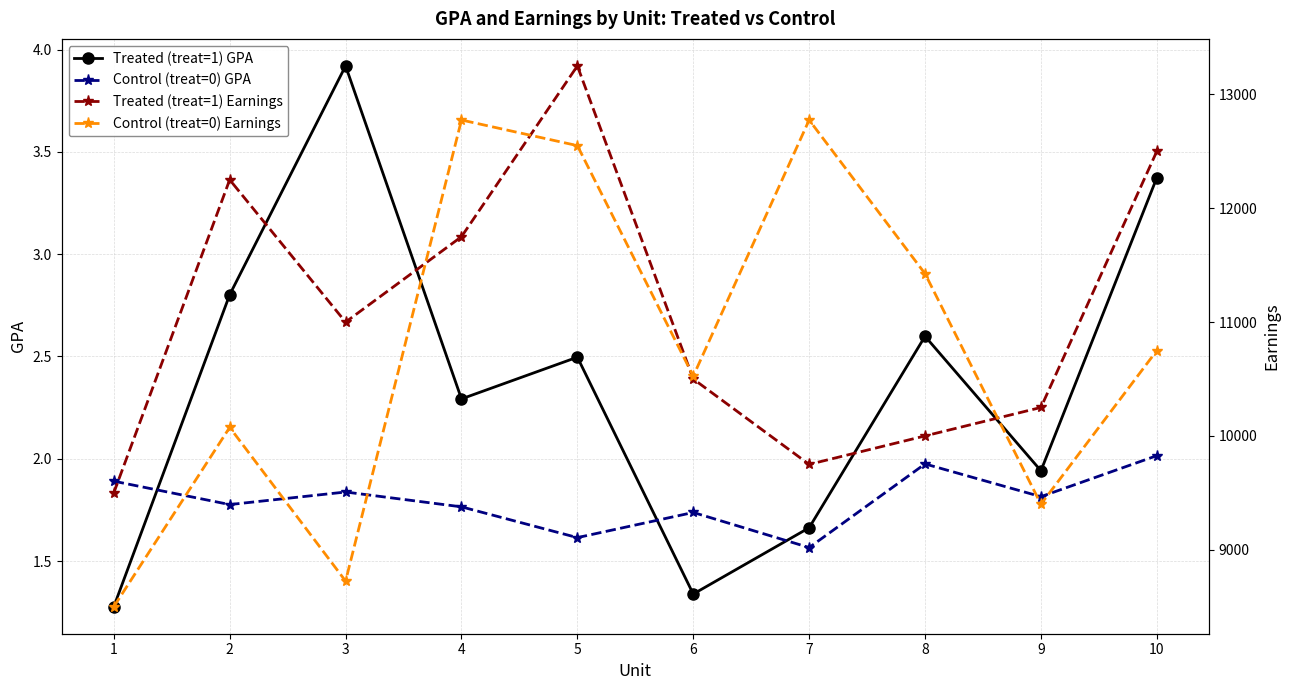

At which label is Control (treat=0) Earnings closest to 10637?

6